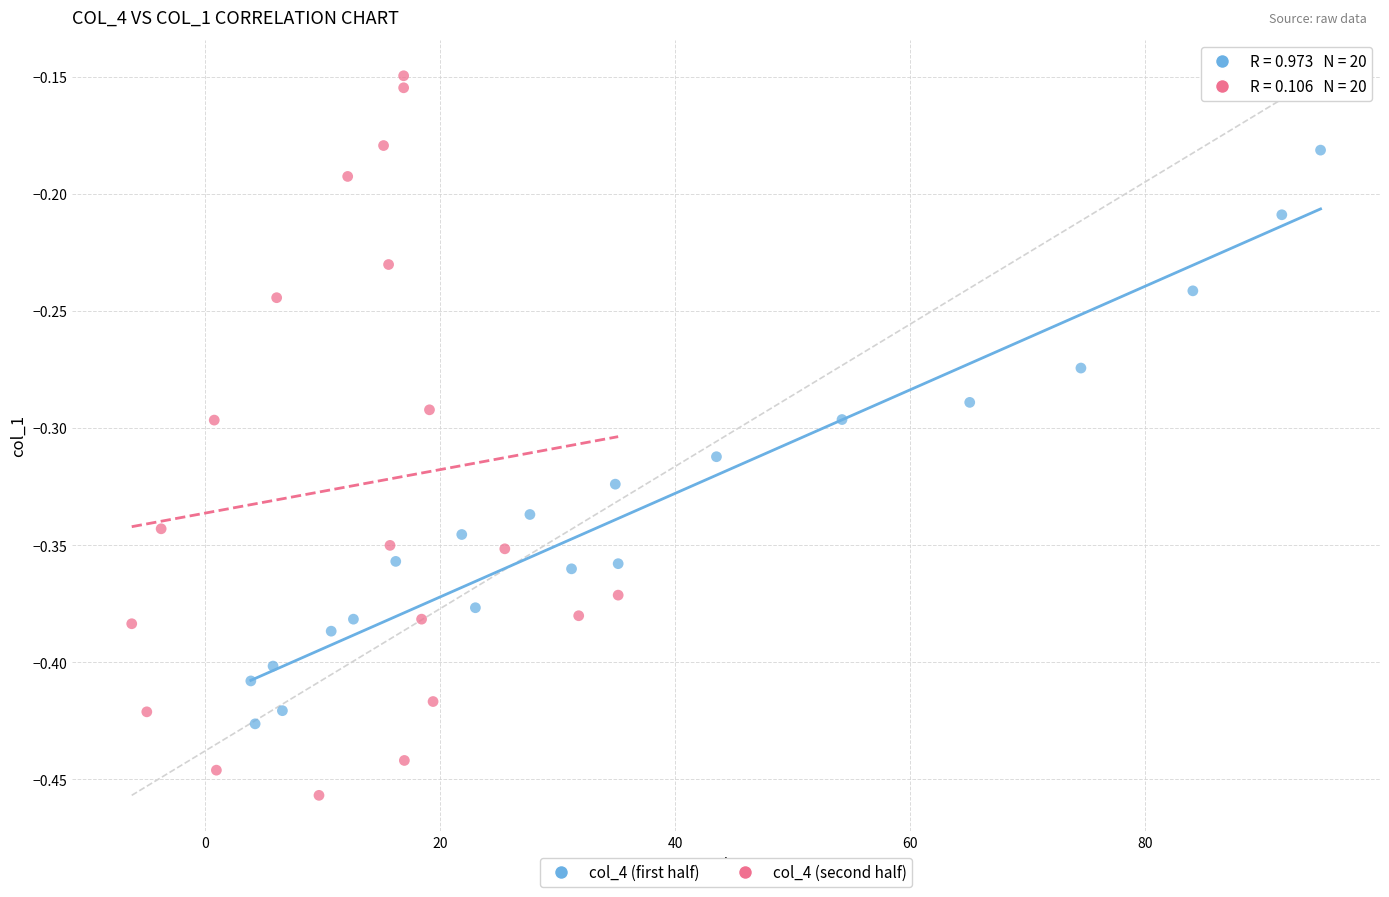

Which series contains the highest Y value?

col_4 (second half)